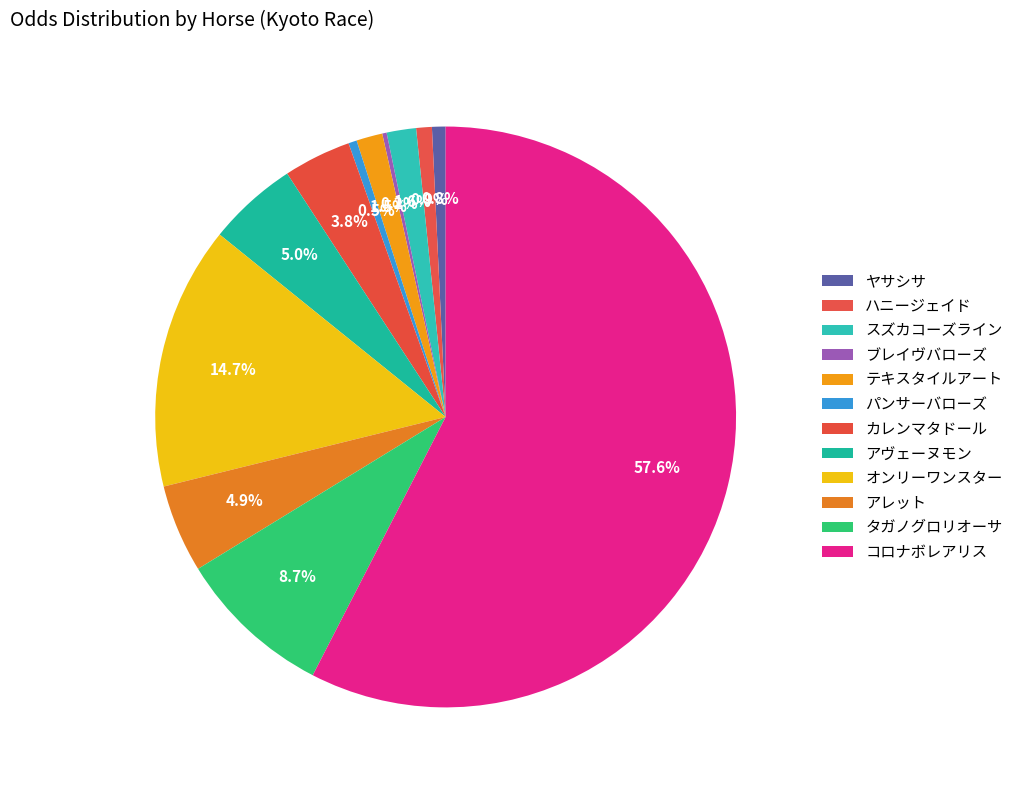

To the nearest percent, what portion does アレット represent?

5%